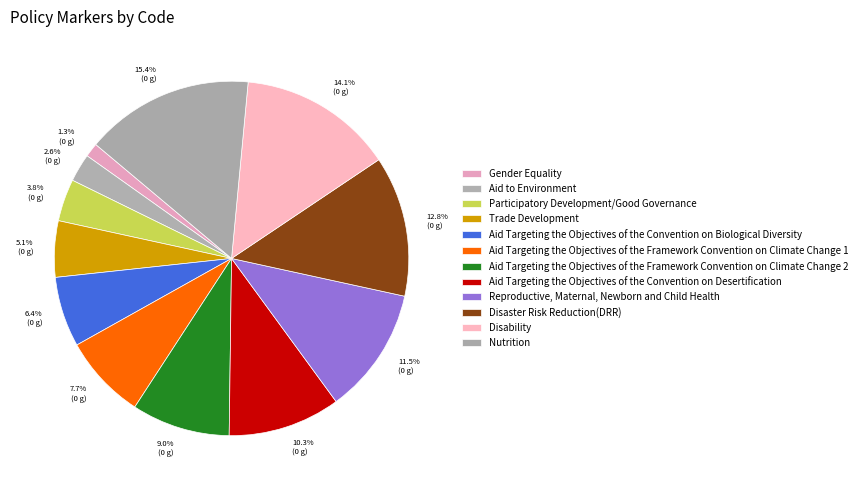

Does Reproductive, Maternal, Newborn and Child Health represent more than half of the total?

No